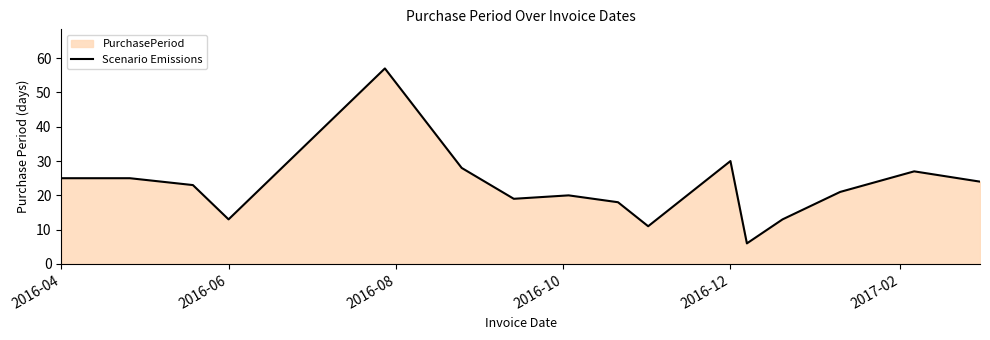

What is the sum of all values?

360